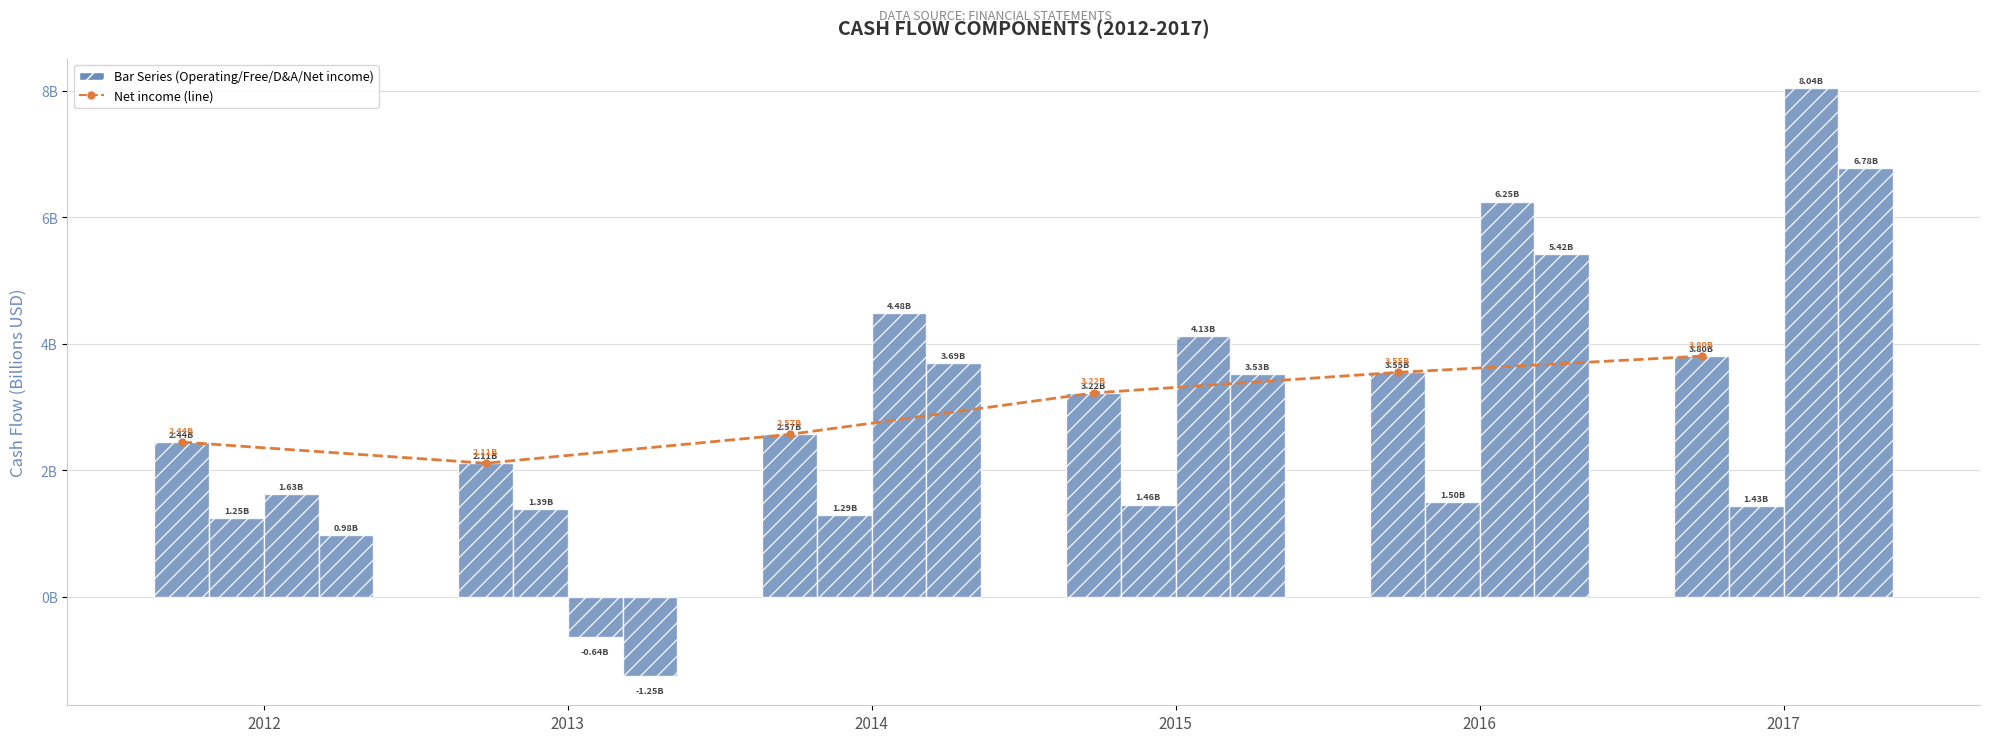

How many data points does each series have?

6